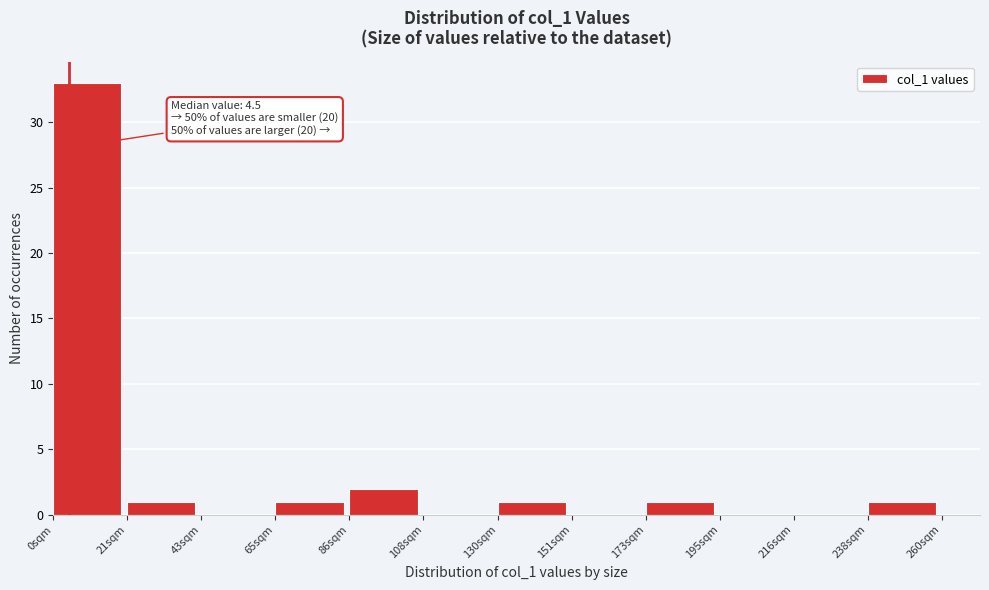

Which range on the x-axis has the tallest bar?

0 to 20